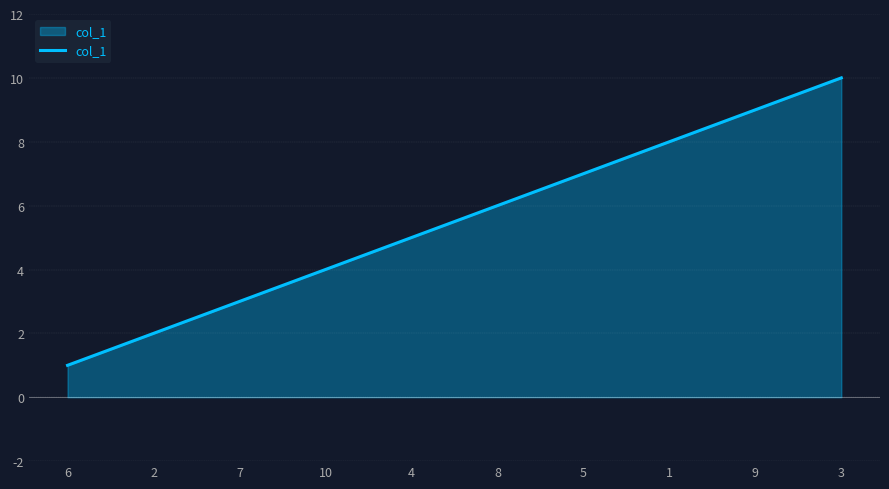

What is the minimum value shown in the chart?

1